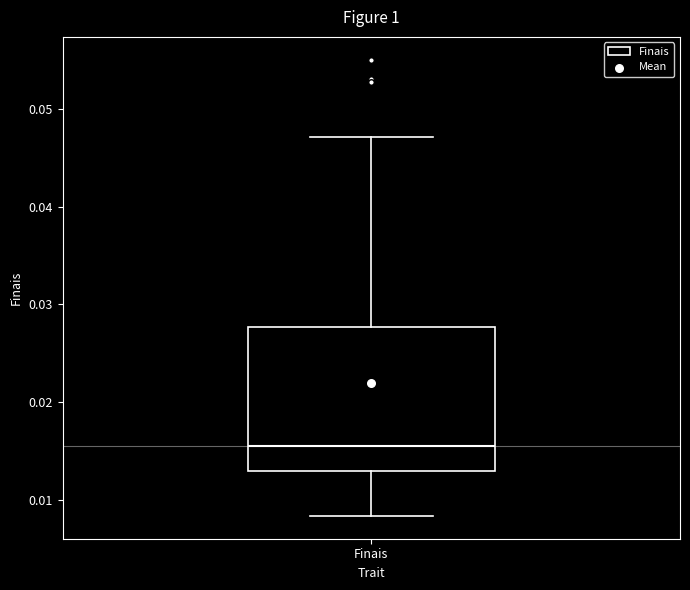

Where is the upper edge of the box for Finais on the y-axis? The values are not printed on the chart, so give them approximately, as read against the axis.

0.028